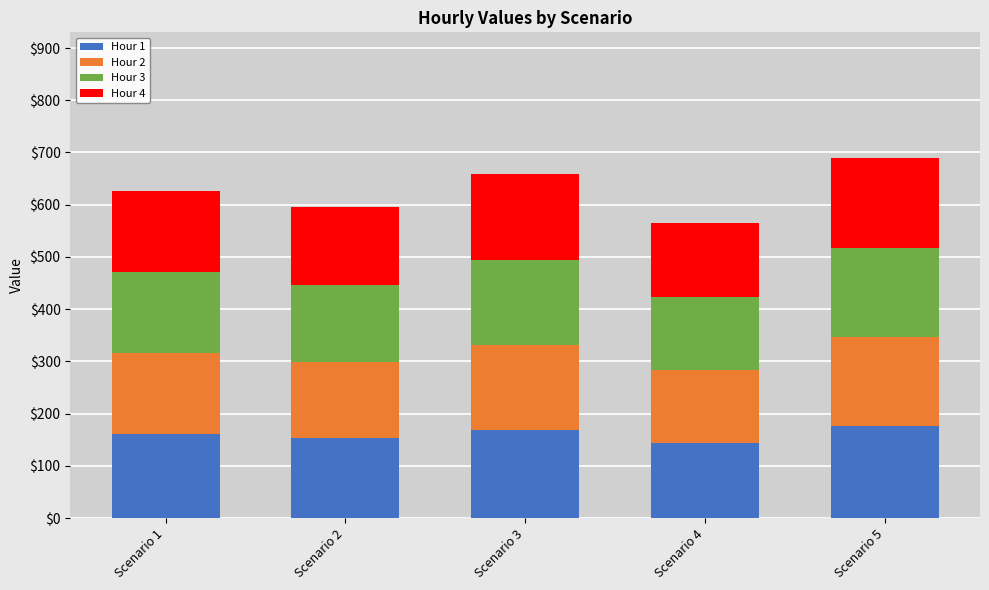

What is the lowest value of the Hour 1 series?

144.6